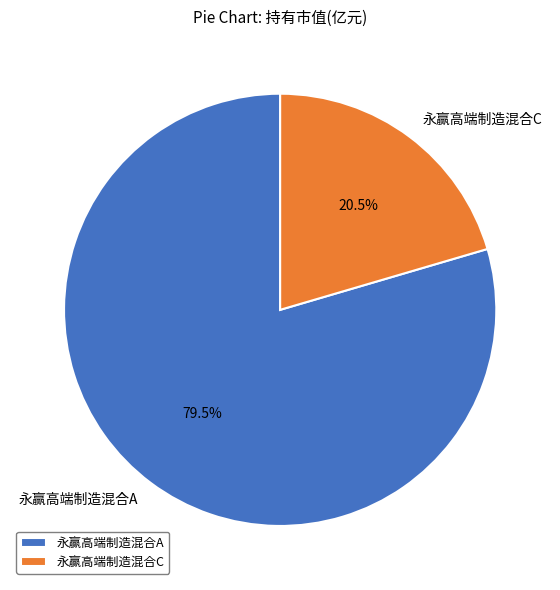

Which has a higher value, 永赢高端制造混合C or 永赢高端制造混合A?

永赢高端制造混合A